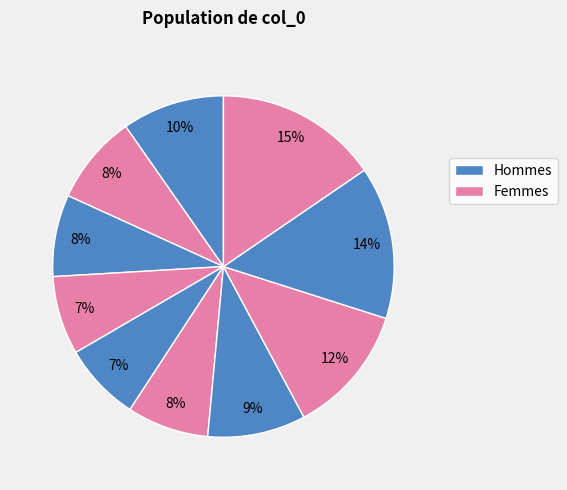

Rank the categories by value from highest to lowest.

9, 8, 7, 0, 6, 1, 2, 5, 3, 4